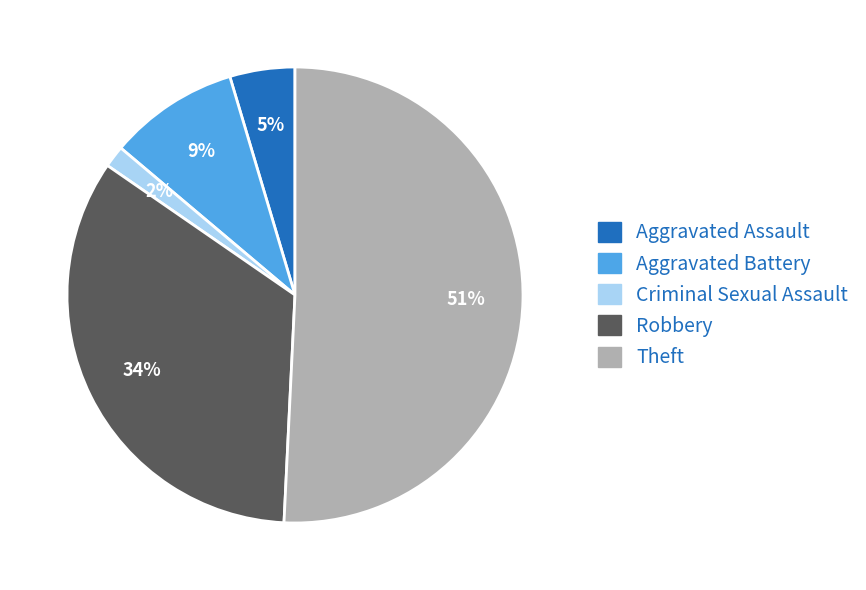

Is the sum of Theft and Aggravated Battery greater than half?

Yes